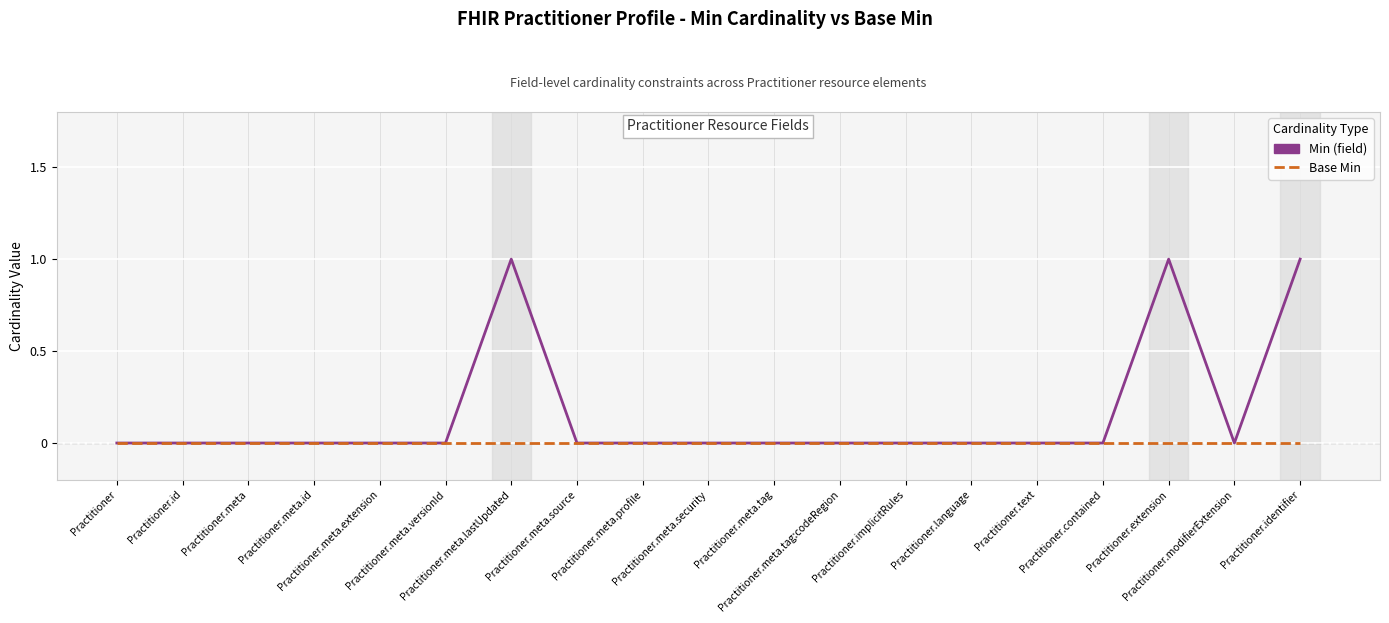

Rank the series by their maximum value, from highest to lowest.

Min (field), Base Min